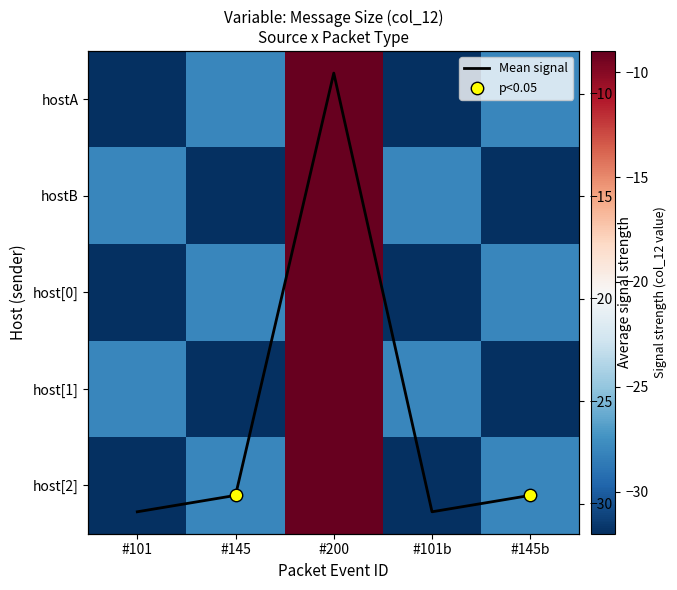

Which label corresponds to the largest value in the chart?

#200